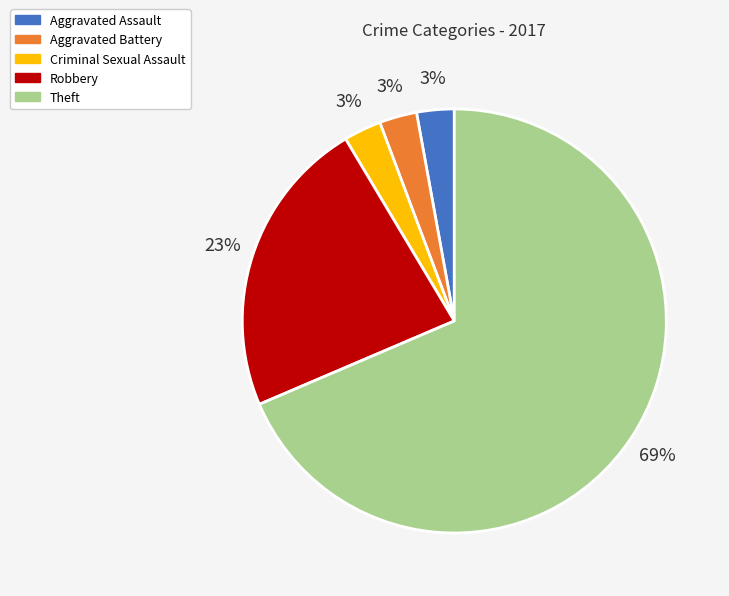

What percentage is the Criminal Sexual Assault slice, to the nearest percent?

3%